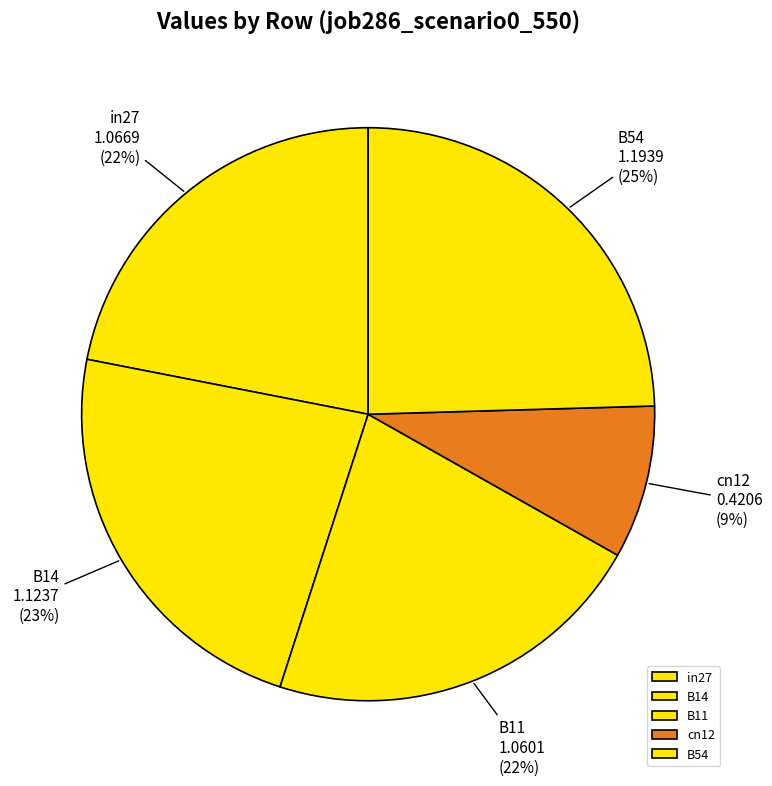

How many segments does this pie chart have?

5